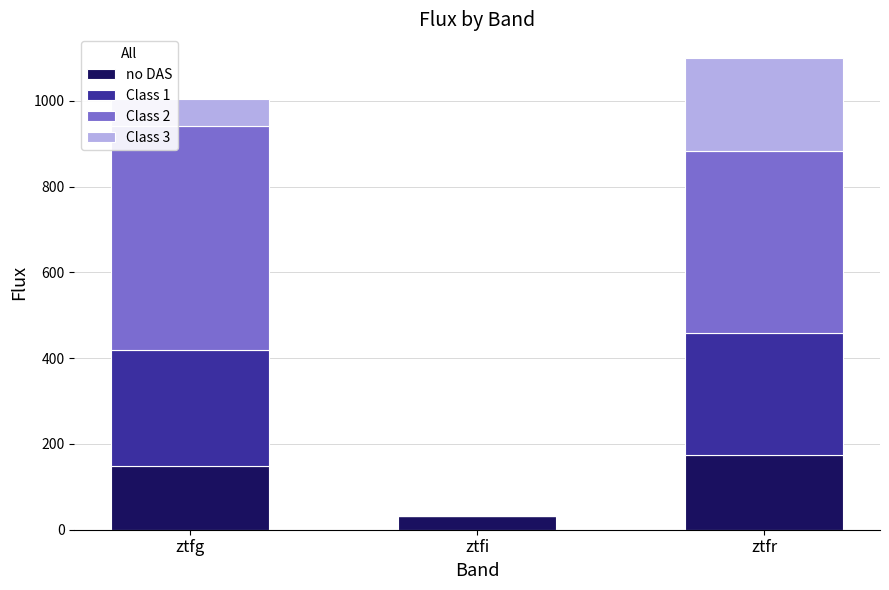

The value of no DAS at ztfi is 31.2. True or false?

True